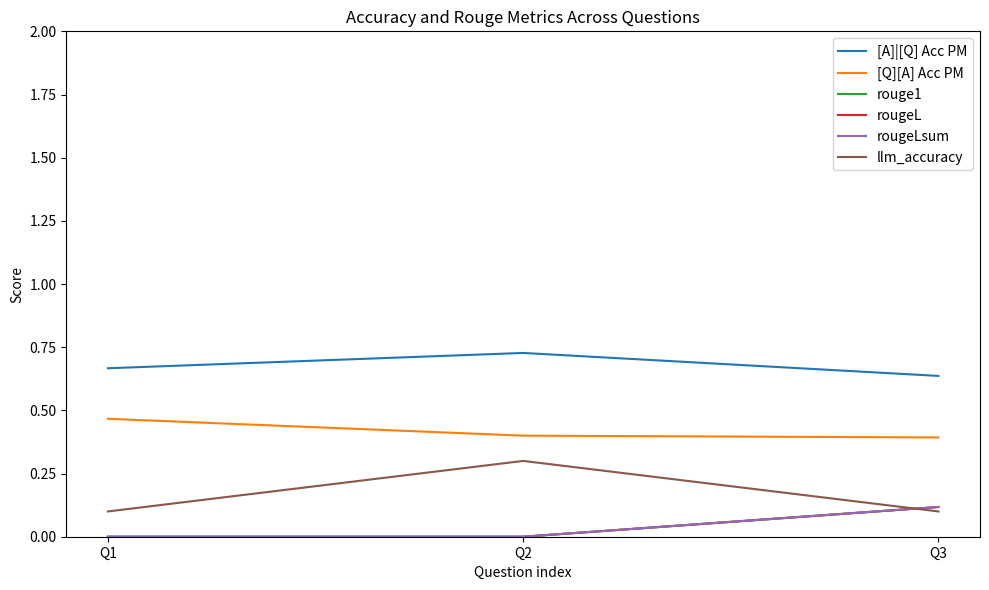

What is the average value of the llm_accuracy series?

0.2